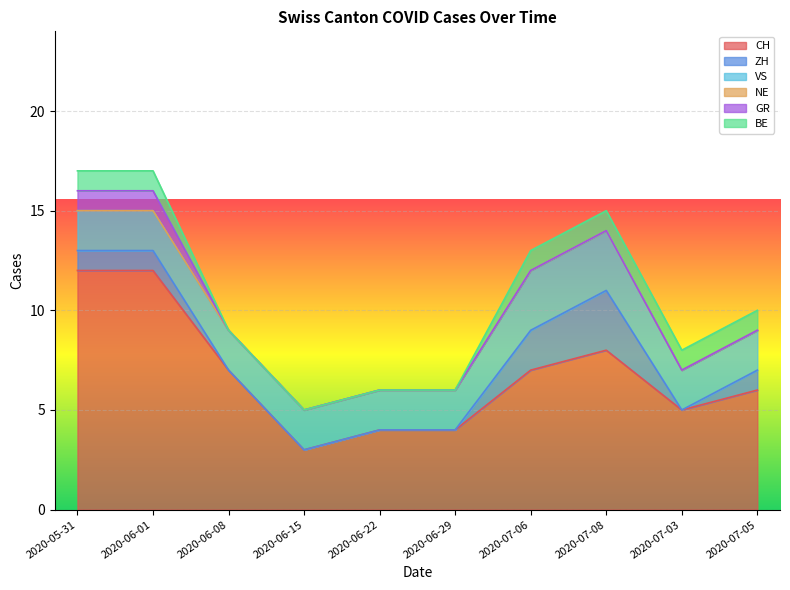

How many categories are shown in the chart?

10